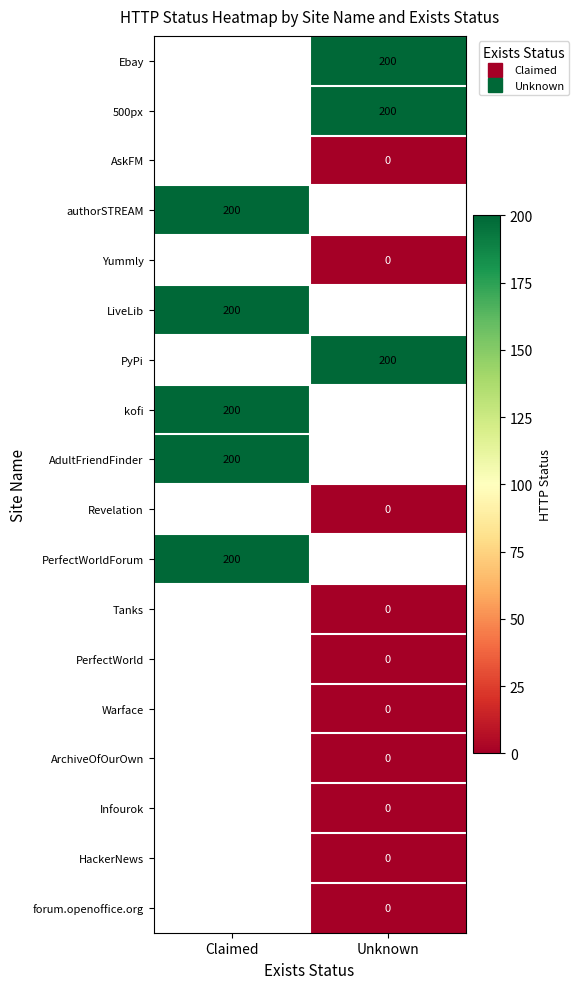

At which category does the chart reach its minimum across all series?

Unknown